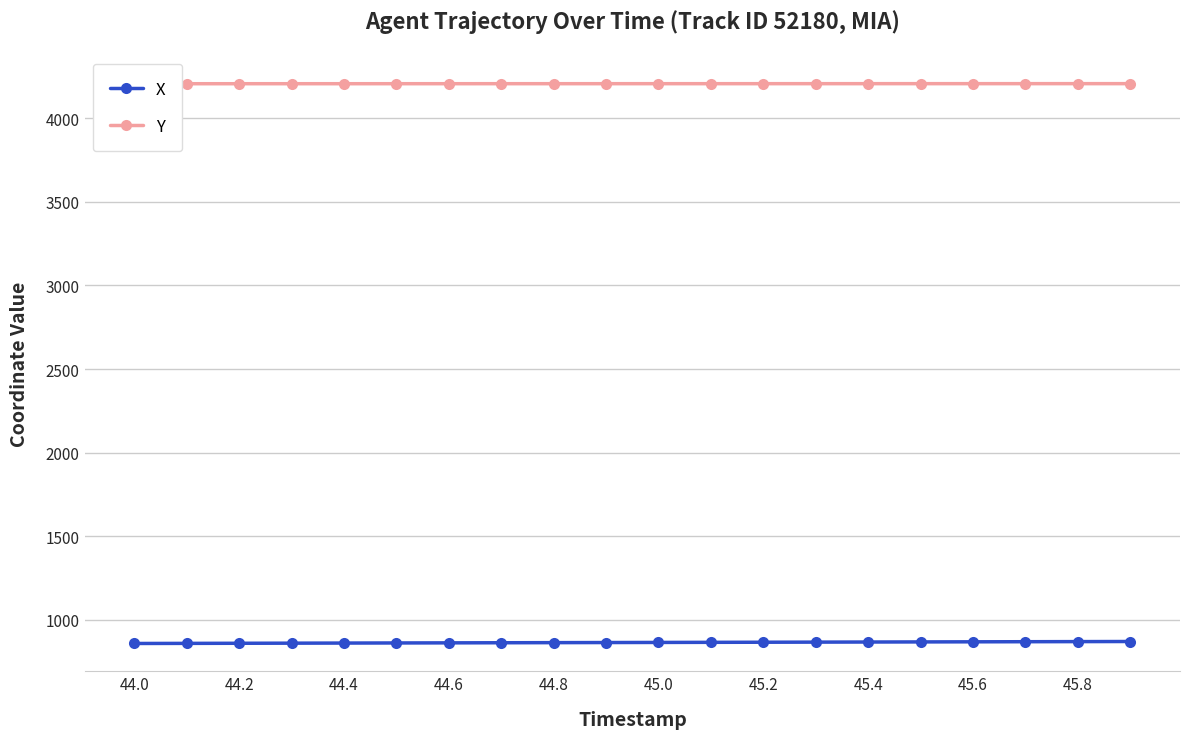

What is the difference between the maximum and minimum values in the X series?

11.8